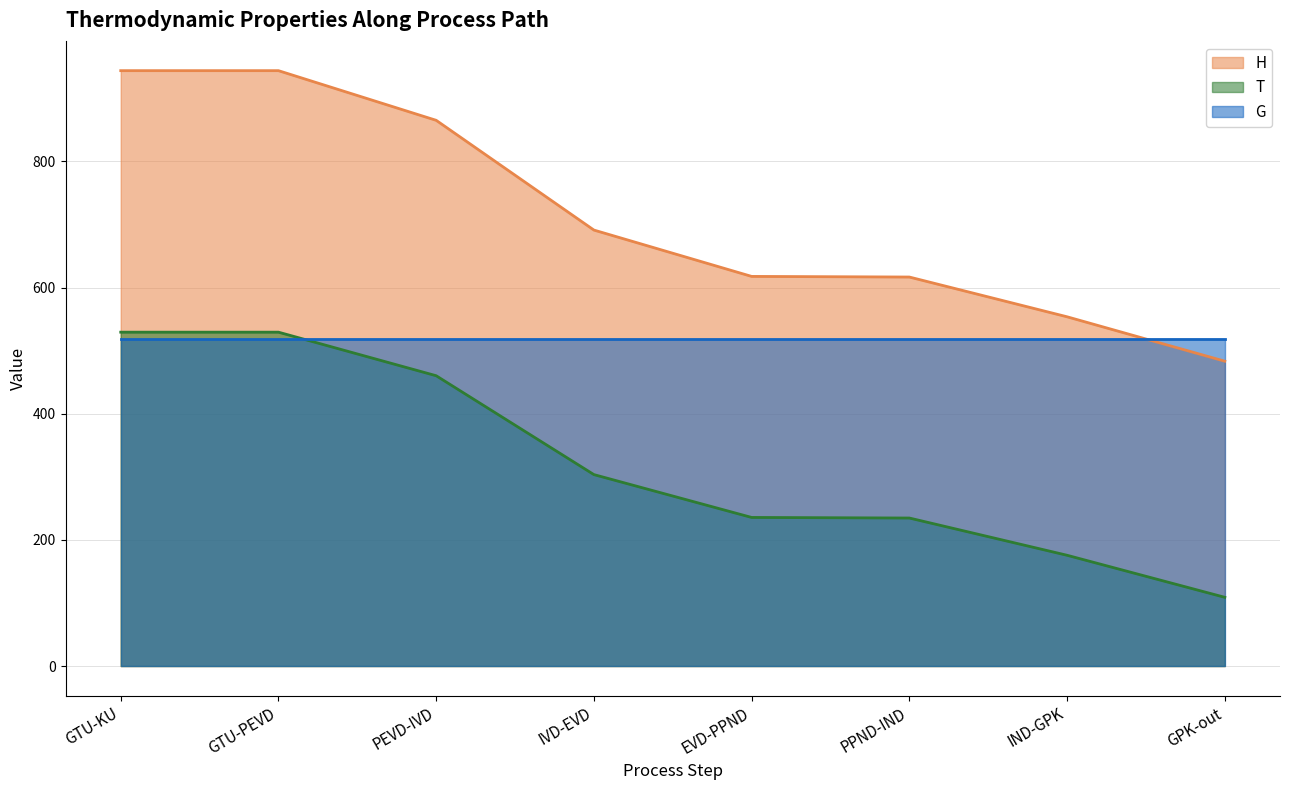

Which category has the highest value across all series?

GTU-KU